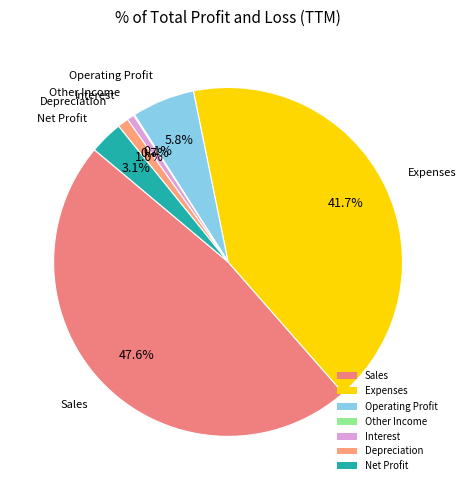

Does any single category account for the majority?

No